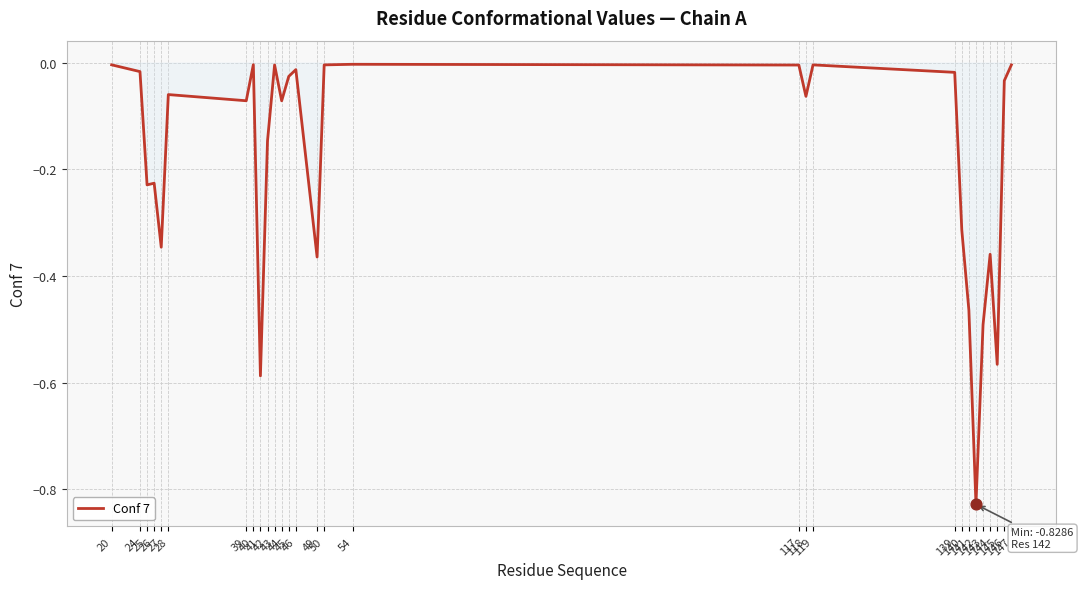

Between 142 and 118, which is larger?

118